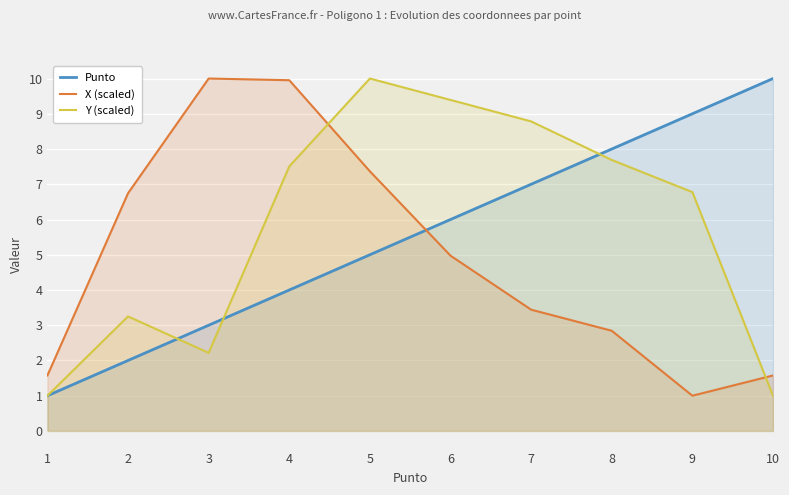

List the series in order of their peak value, highest first.

Punto, X (scaled), Y (scaled)